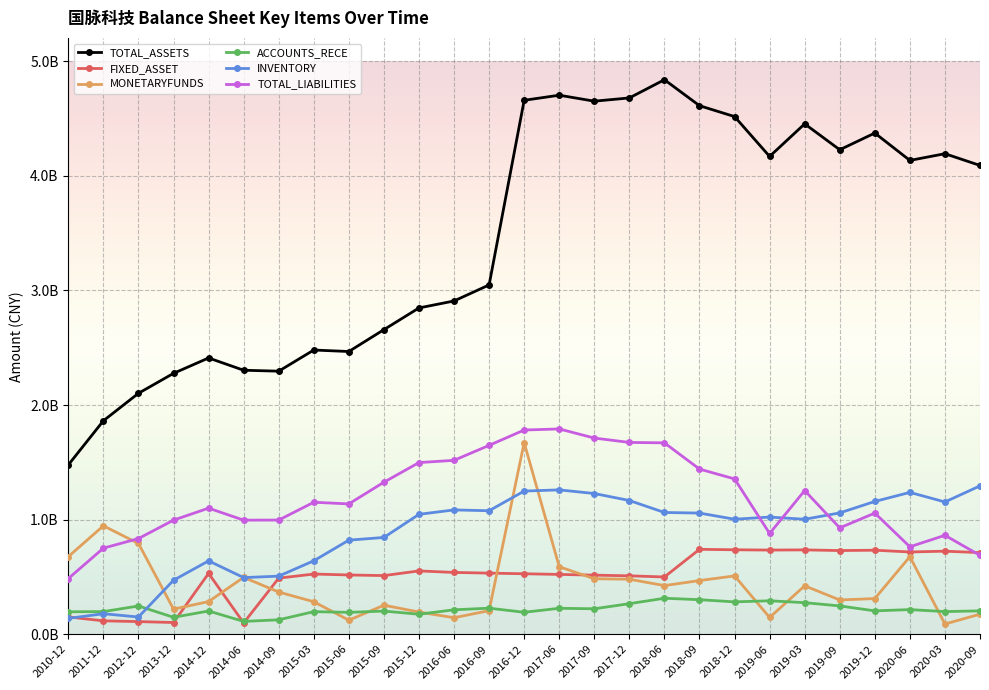

What is the label of the 13th point from the left?

2016-09